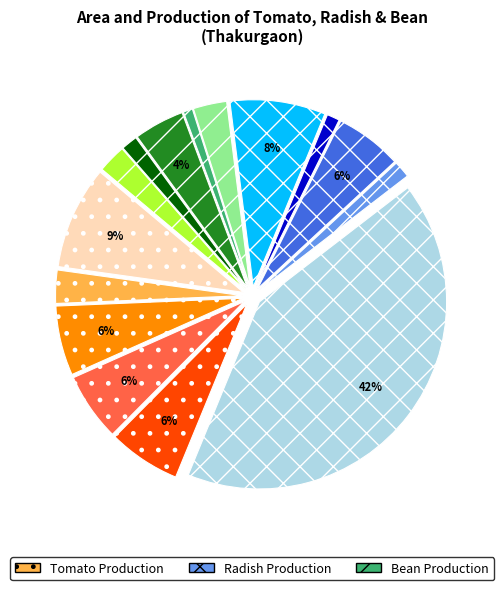

To the nearest percent, what is the average slice percentage?

7%